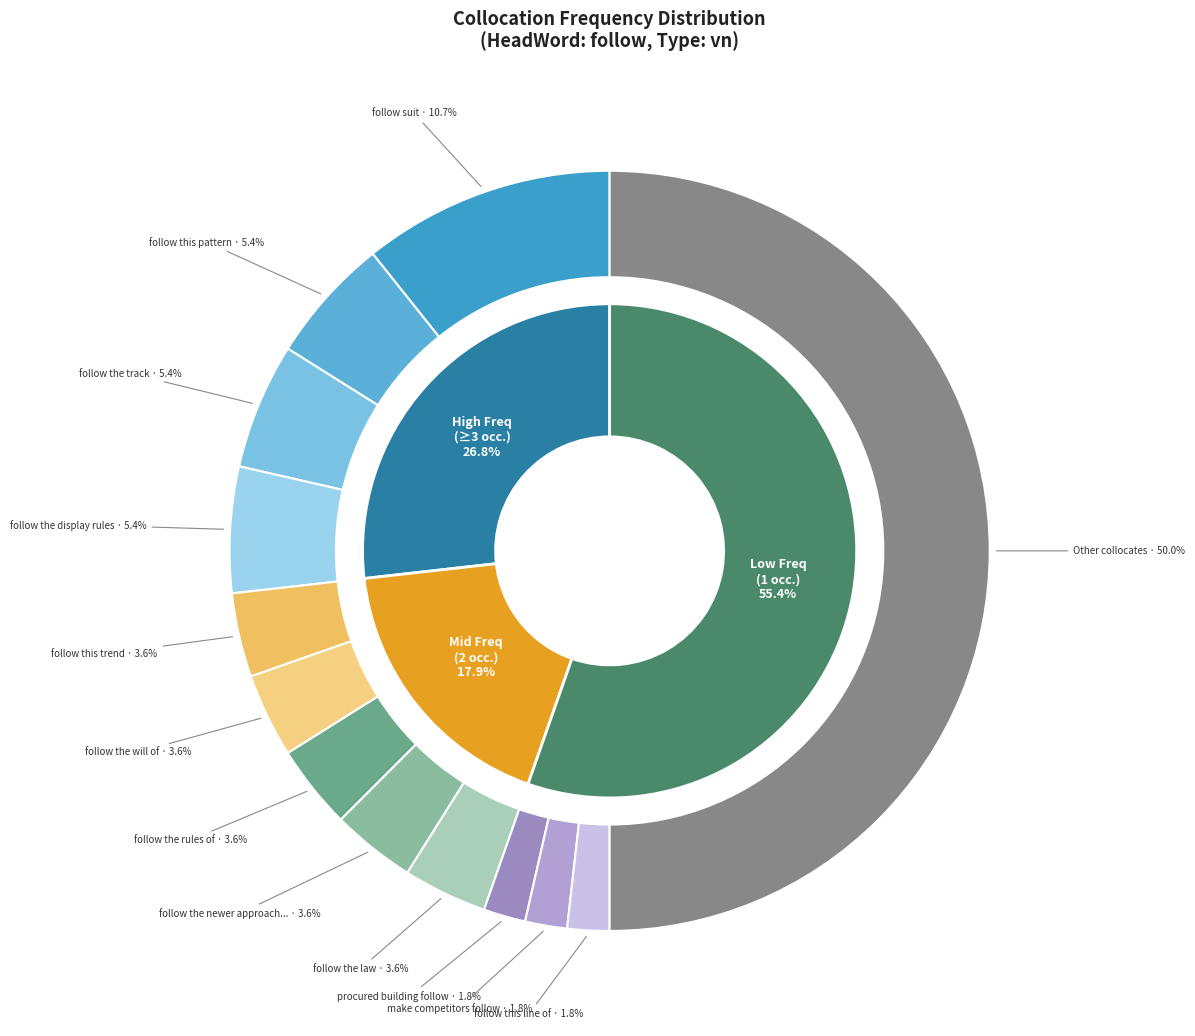

Does follow the realistic results of account for over 50% of the chart?

No